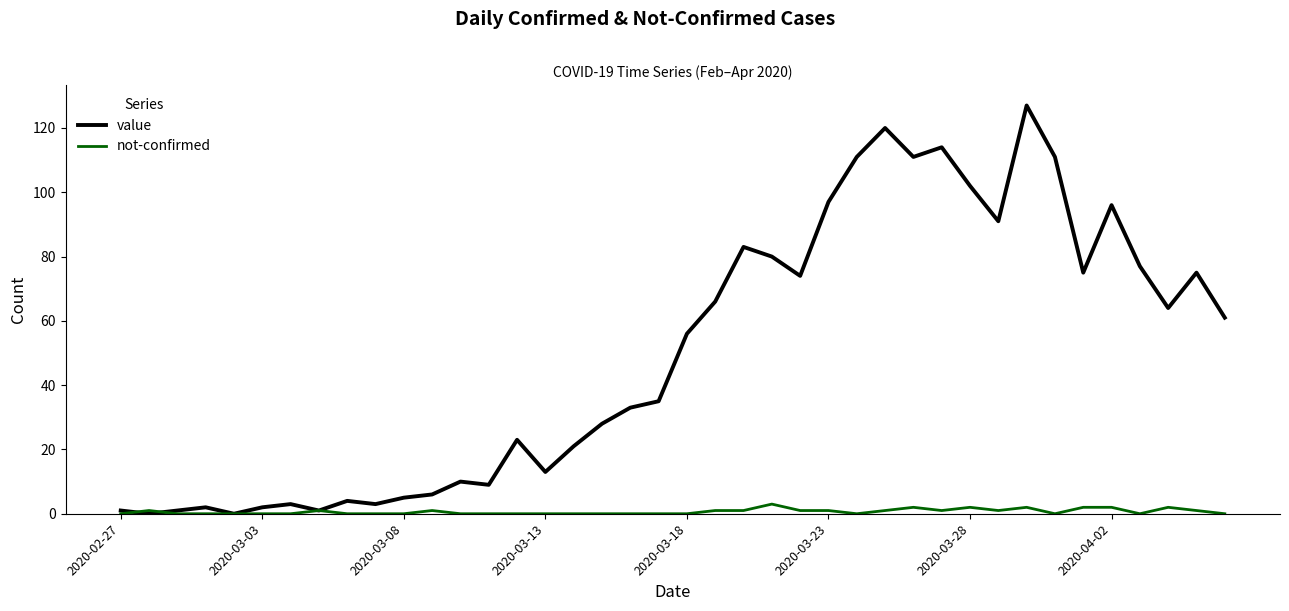

Which series has the largest total across all categories?

value